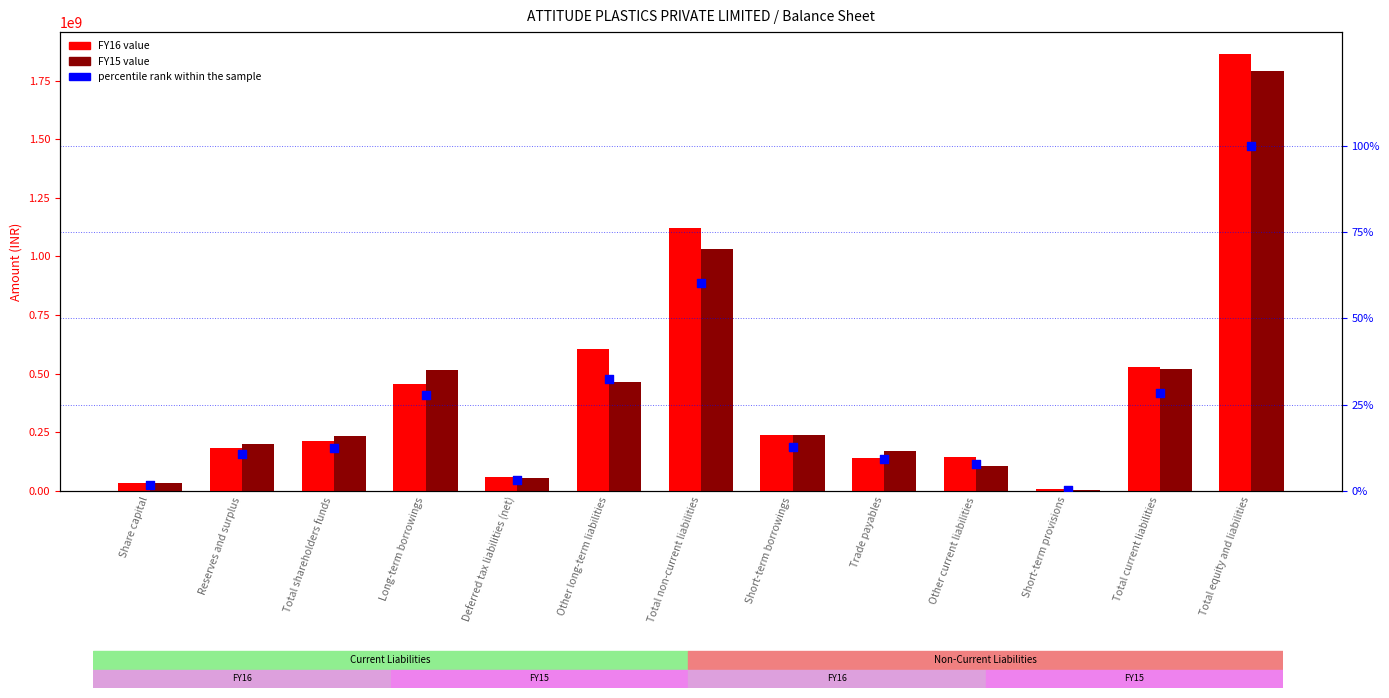

What are all the series names shown in the legend?

FY16, FY15, percentile rank within the sample